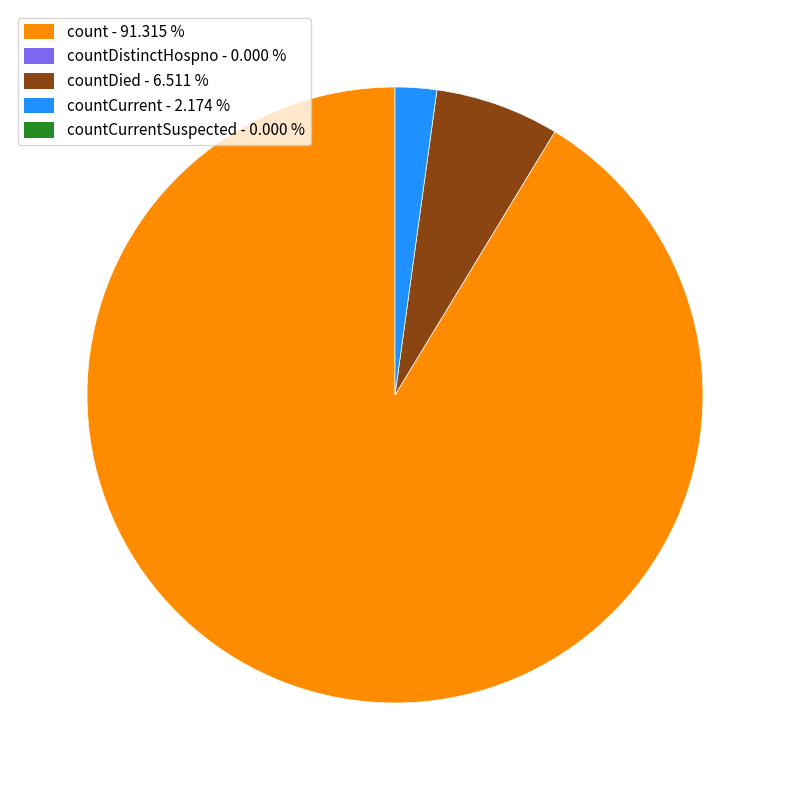

How many slices are in this pie chart?

3